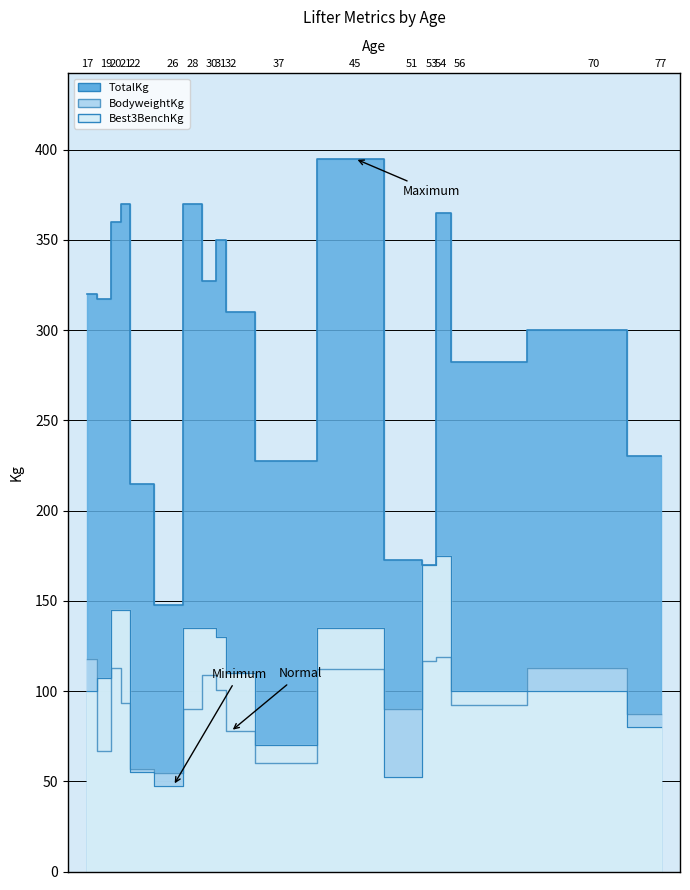

List the labels in order of Best3BenchKg value, largest first.

54, 53, 20, 21, 28, 30, 45, 31, 32, 19, 17, 56, 70, 77, 37, 22, 51, 26